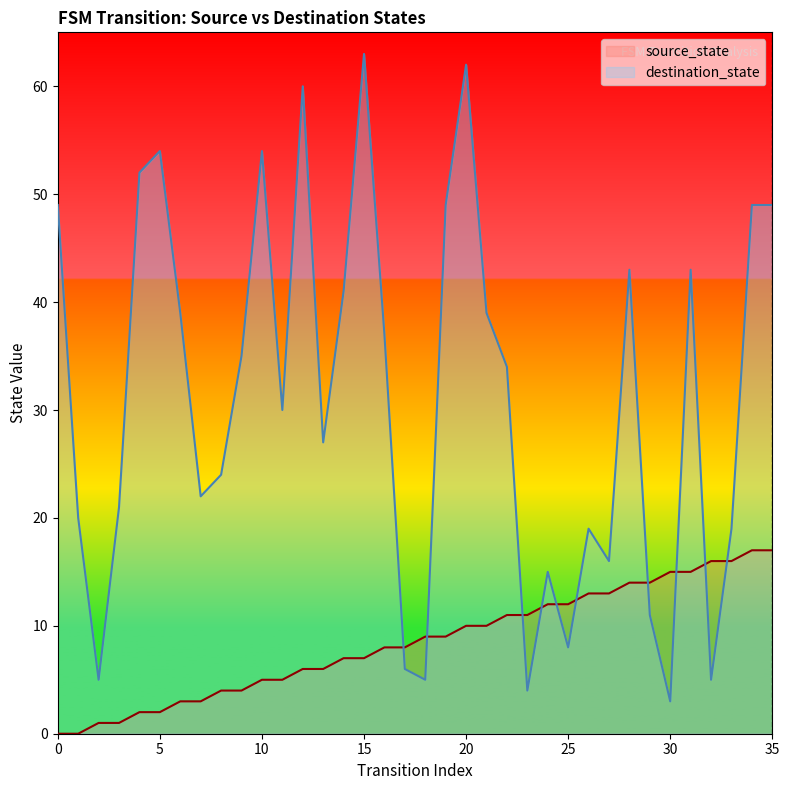

What is the difference between the highest and lowest values at 18?

4